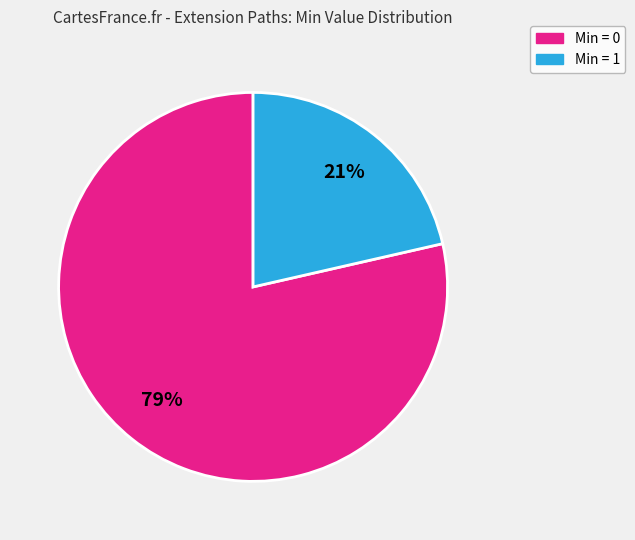

To the nearest percent, what is the average slice percentage?

50%